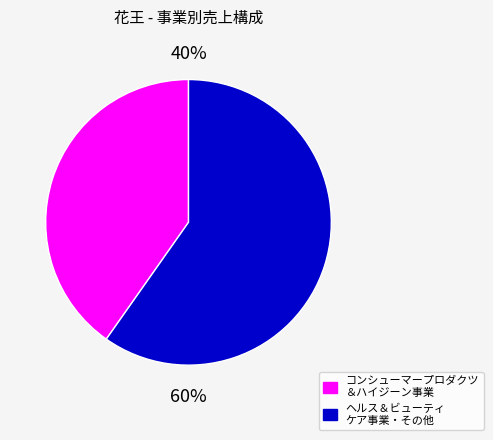

To the nearest percent, what is the difference between the largest and smallest slice percentages?

20%